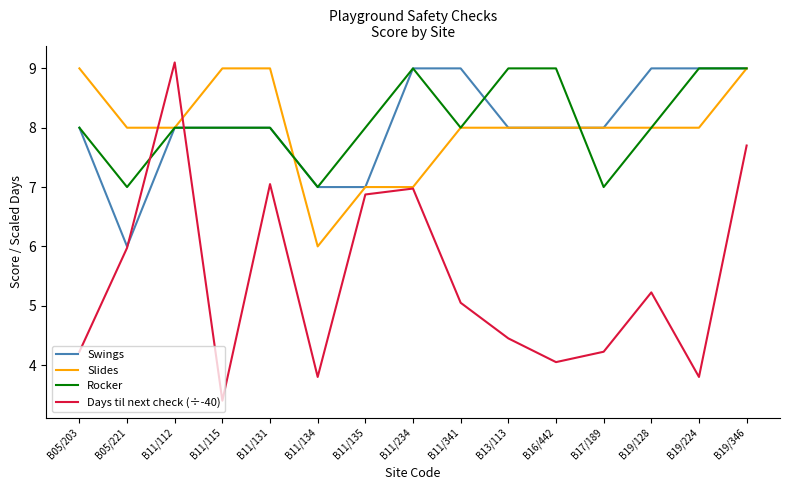

Read the Days til next check (÷-40) value at B11/134.

3.8